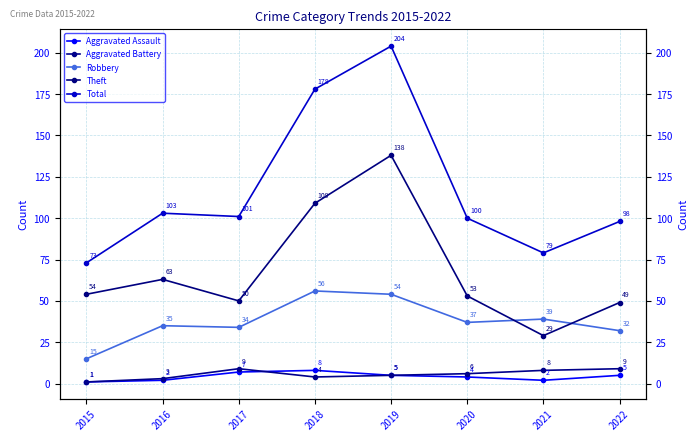

Read the Total value at 2019, to the nearest 50.

200